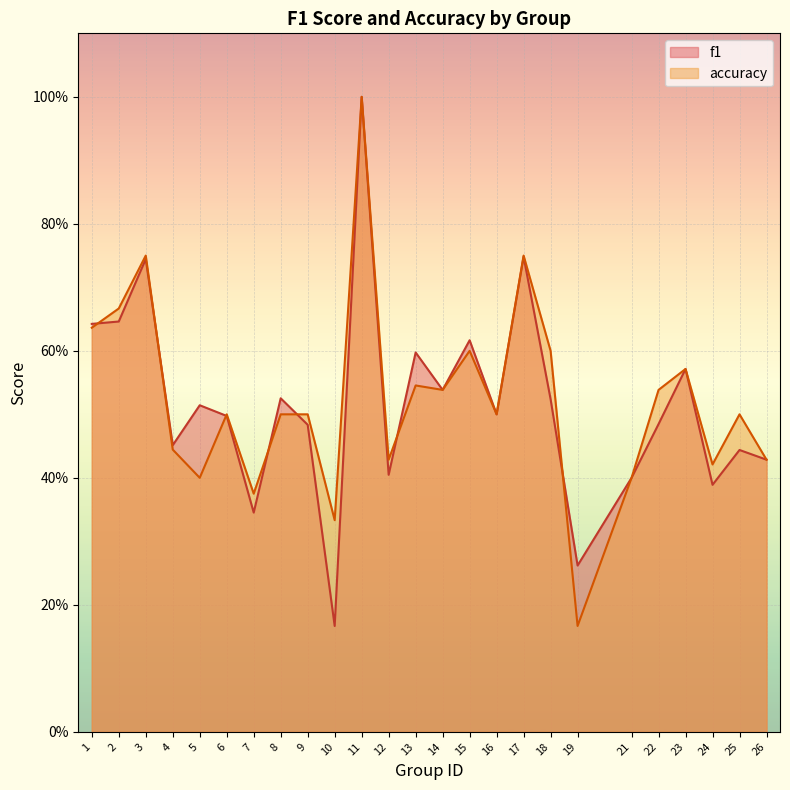

Read the accuracy value at 11.

1.0